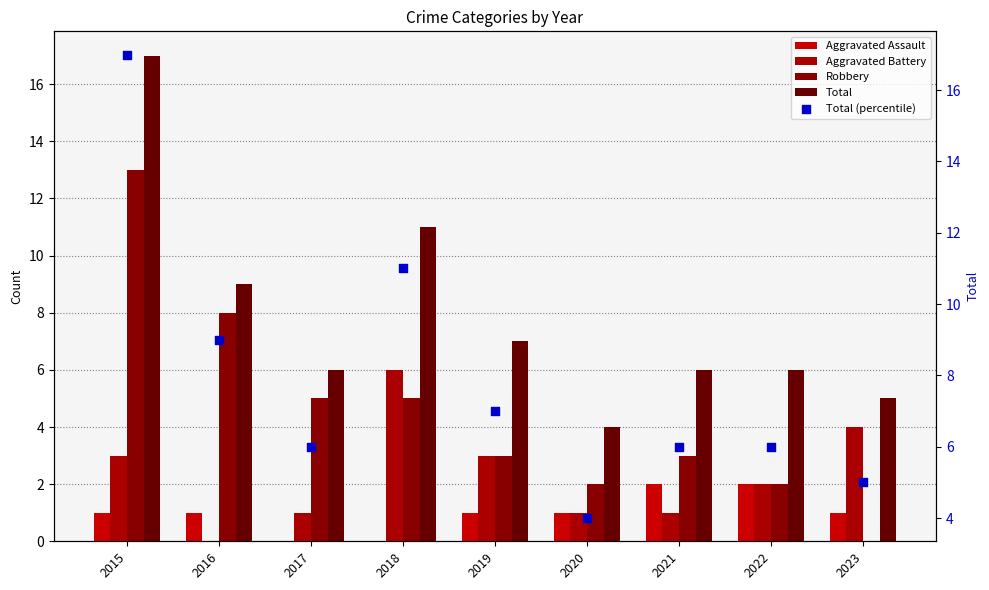

At how many categories does at least one series exceed 9?

2